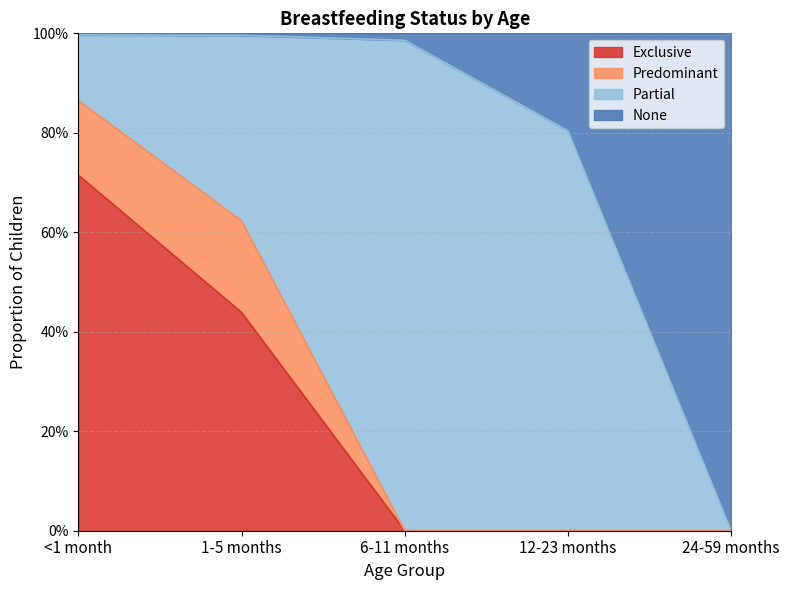

True or false: Exclusive has a value of -0.3 at 6-11 months.

False